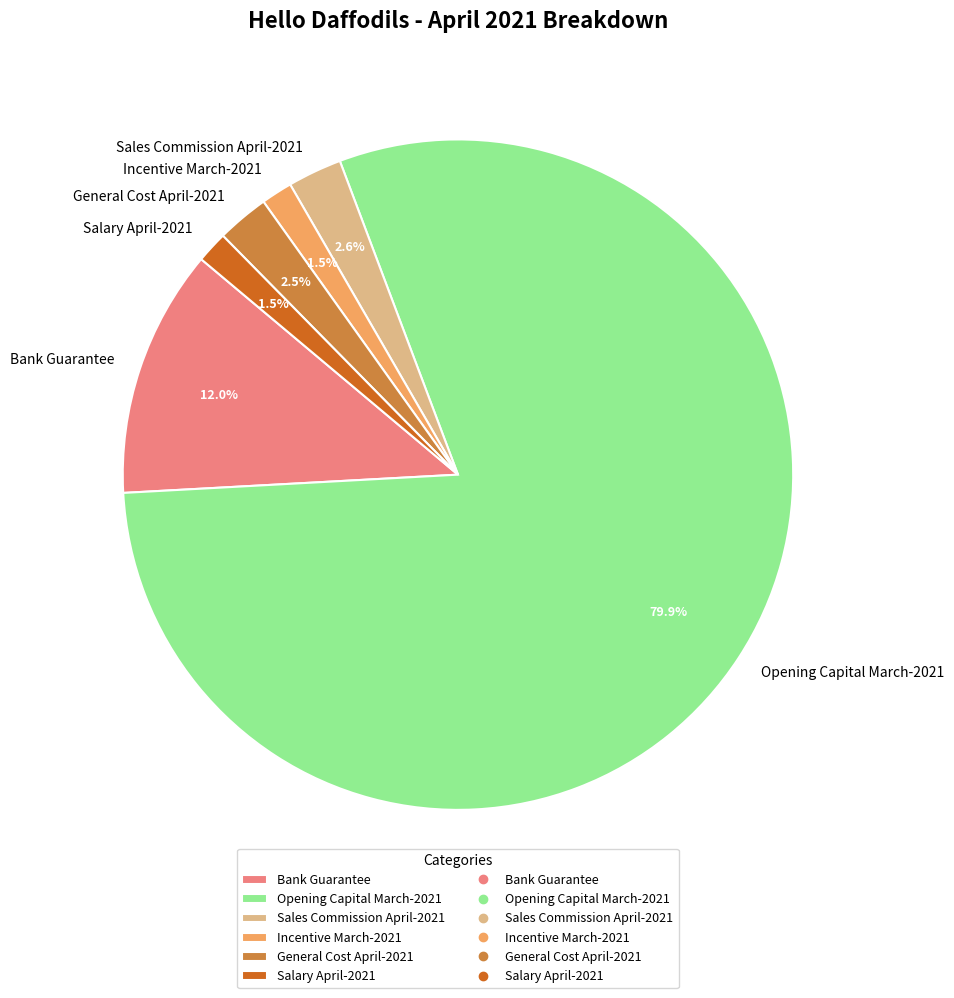

Is the sum of General Cost April-2021 and Incentive March-2021 greater than half?

No